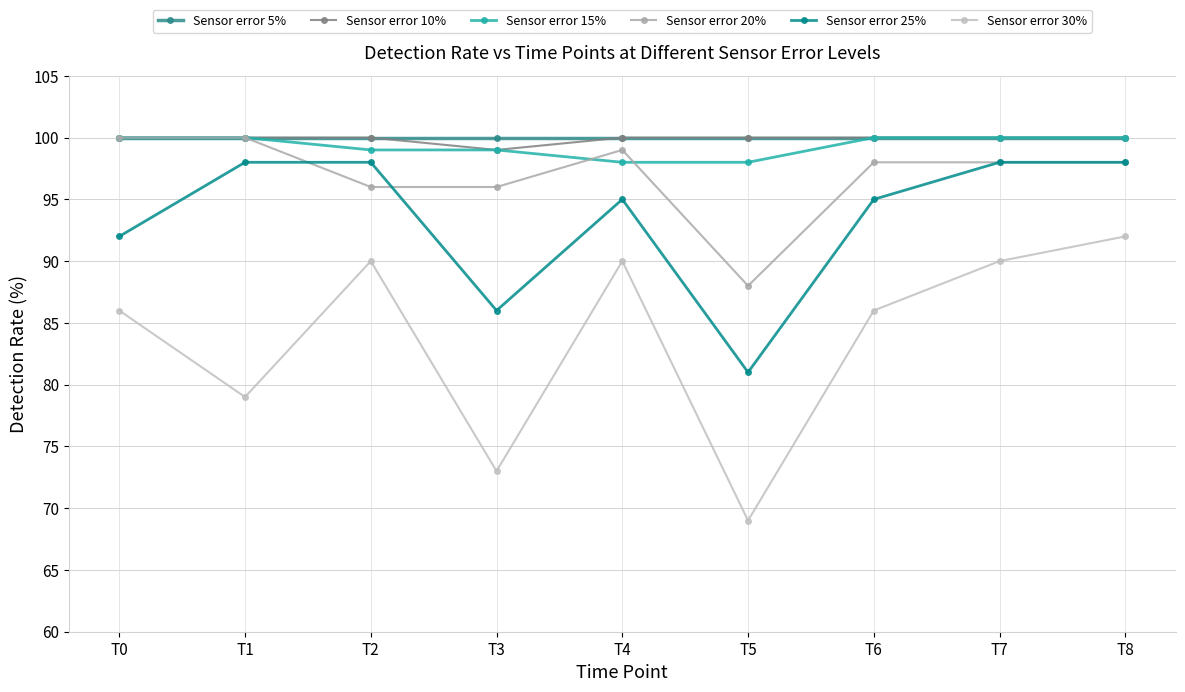

Count the number of data series in this chart.

6